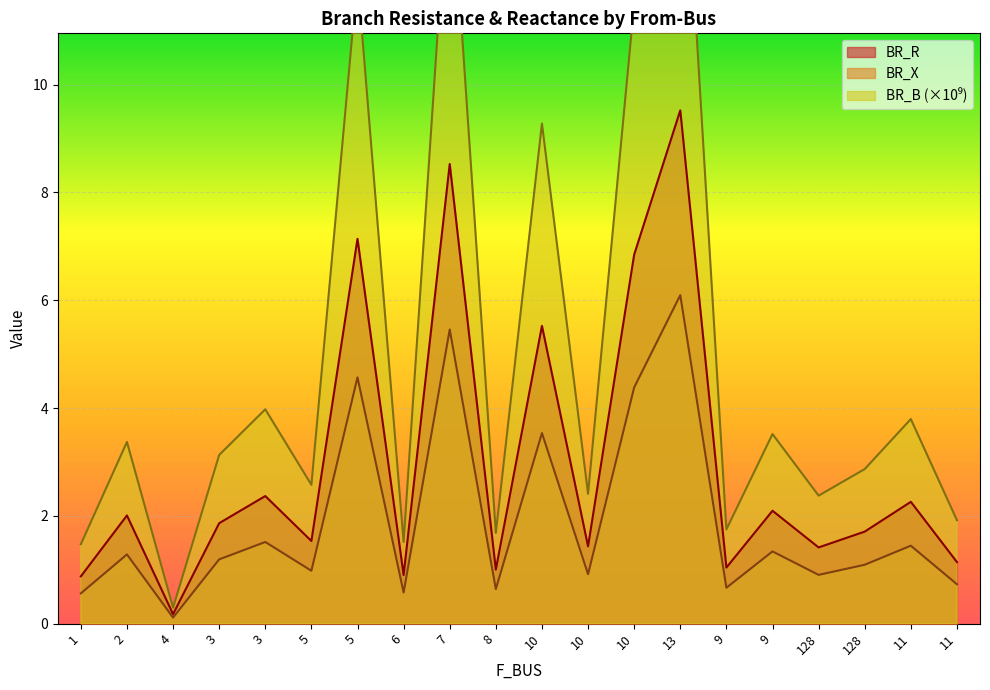

Does the chart display data point markers on the line(s)?

No